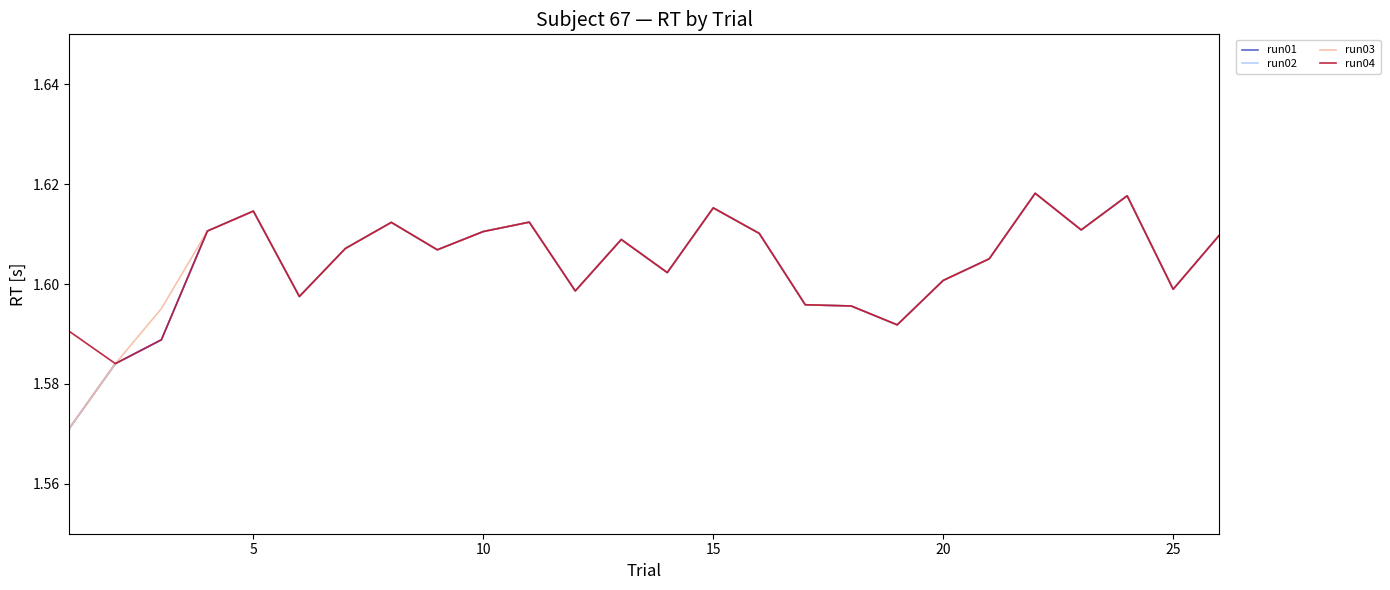

How many lines are shown in the chart?

4